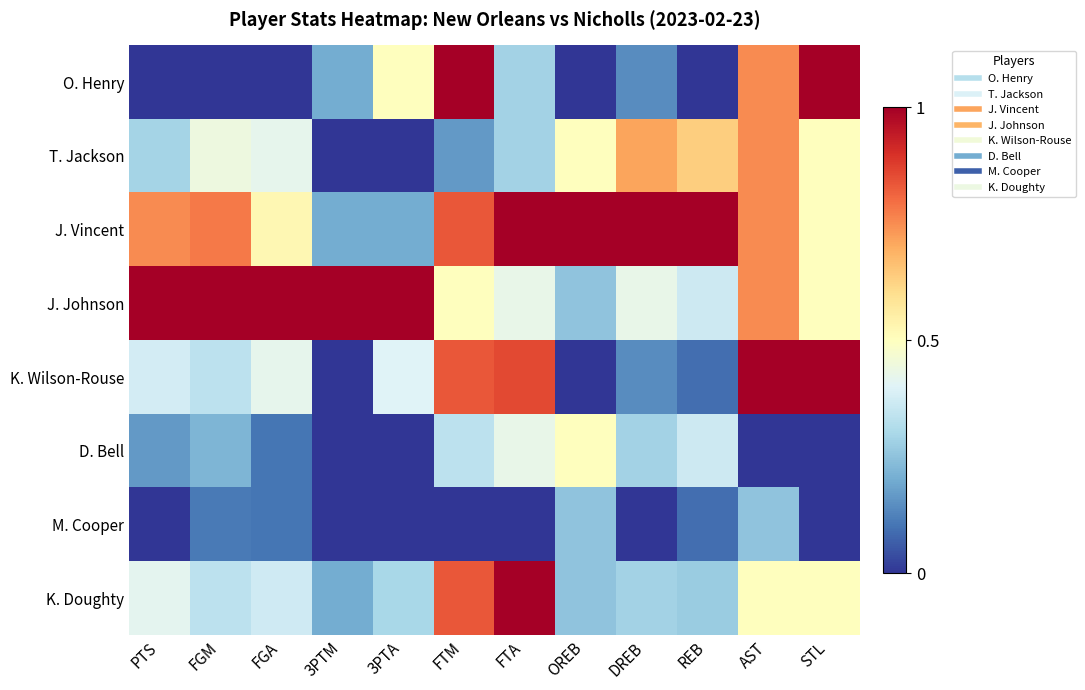

What is the difference between the highest and lowest values at STL?

1.0